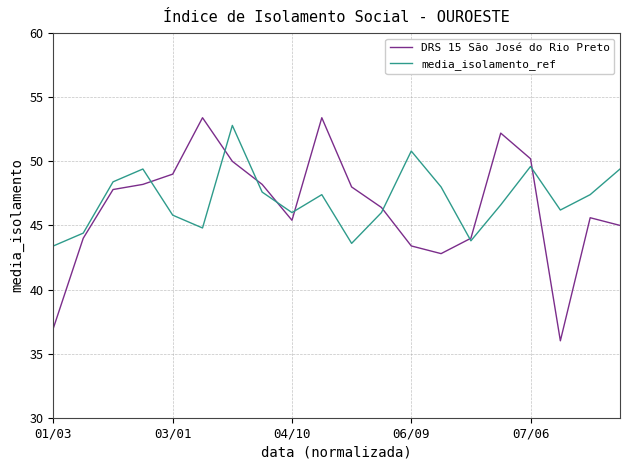

Which series has the widest spread of values?

DRS 15 São José do Rio Preto